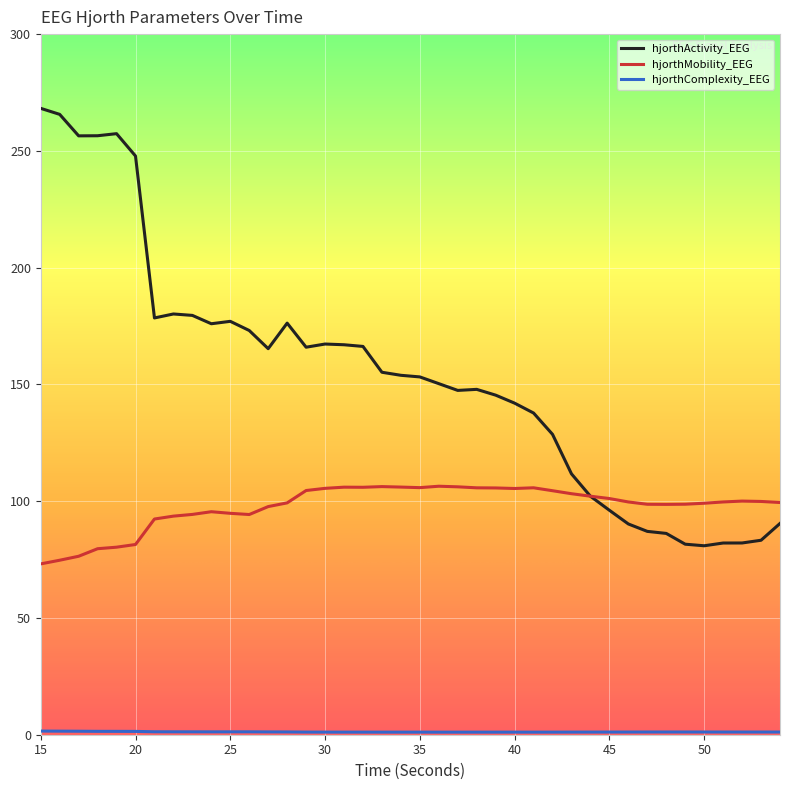

What is the minimum value shown in the chart?

1.1